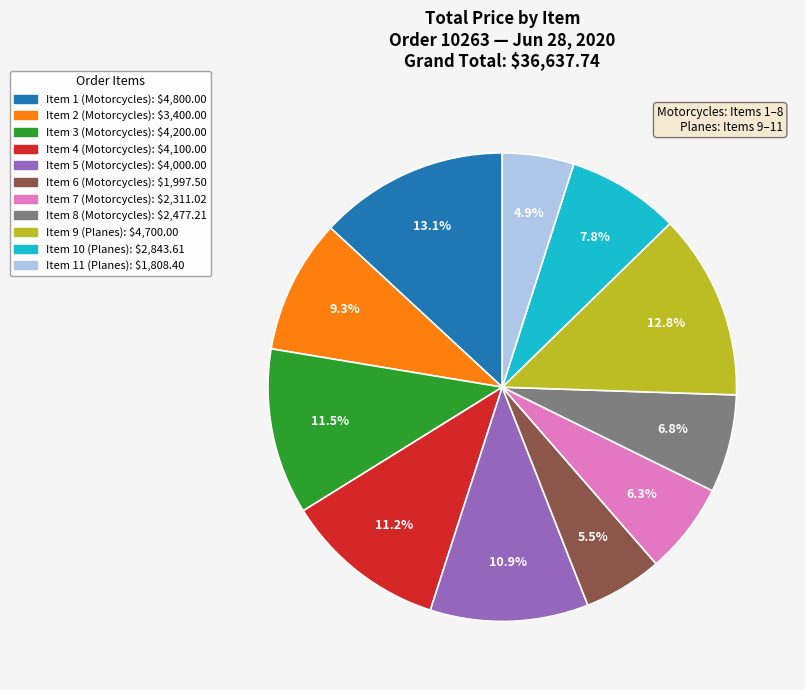

How many slices are in this pie chart?

11